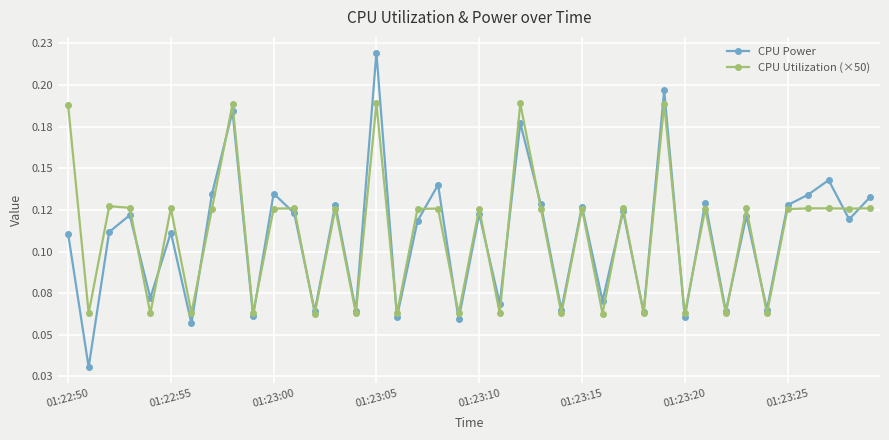

What are all the series names shown in the legend?

CPU Power, CPU Utilization (×50)